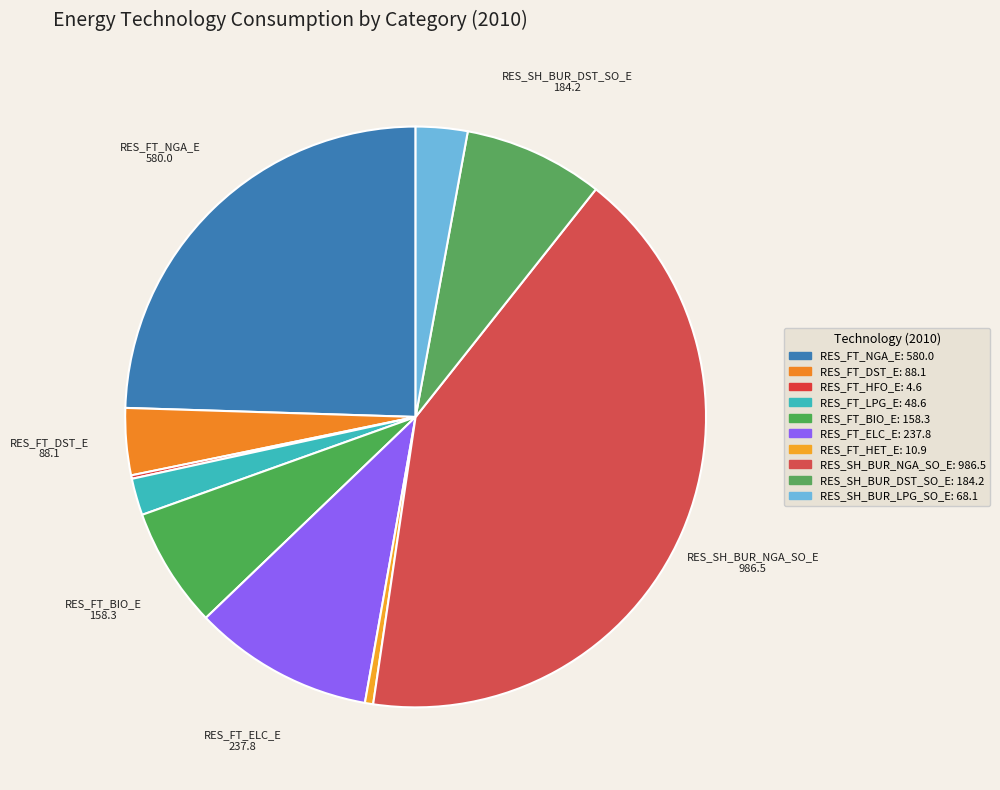

What percentage do RES_SH_BUR_NGA_SO_E and RES_FT_NGA_E together represent?

66.2%